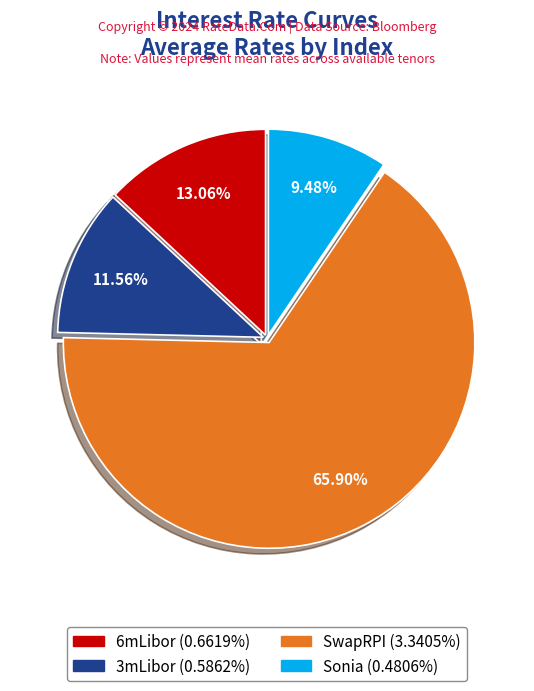

Is the sum of Sonia and SwapRPI greater than half?

Yes